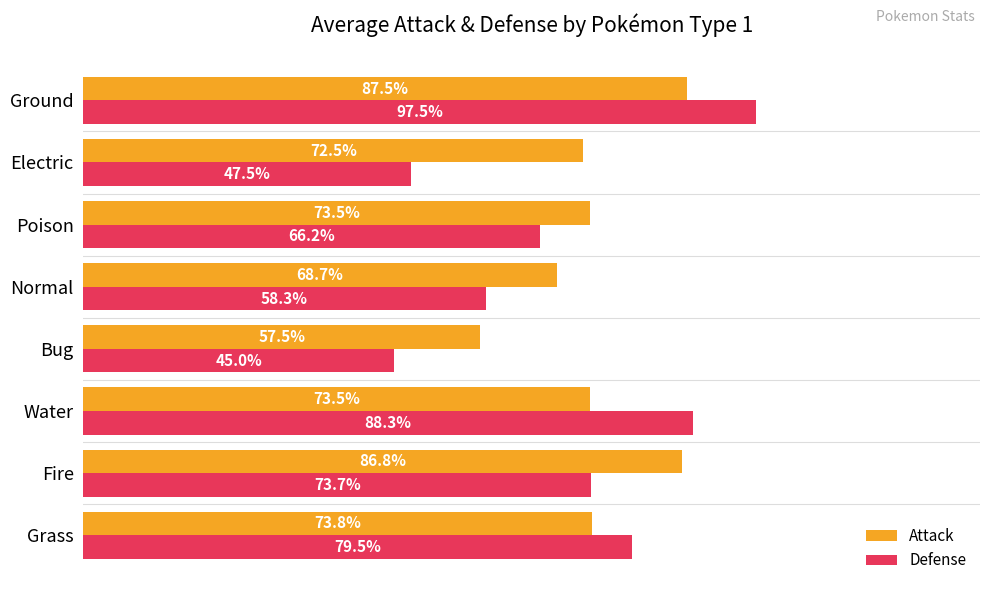

At which label does Defense reach its peak?

Ground